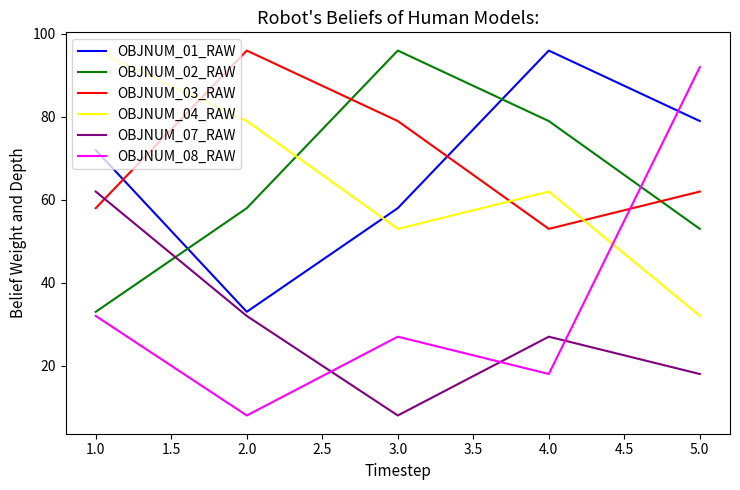

Rank the categories by OBJNUM_07_RAW value from lowest to highest.

3.0, 5.0, 4.0, 2.0, 1.0